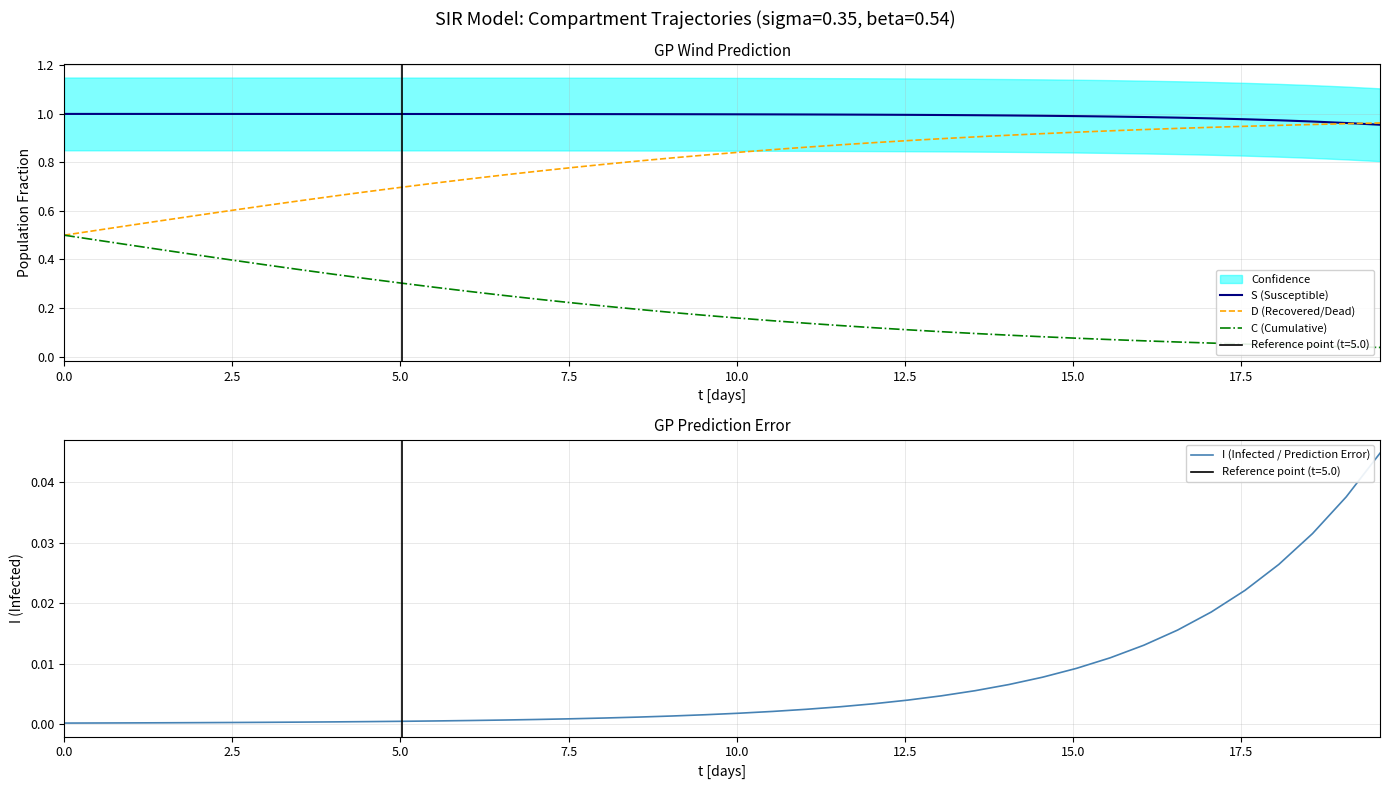

What is the sum of all D (Recovered/Dead) values?

31.9